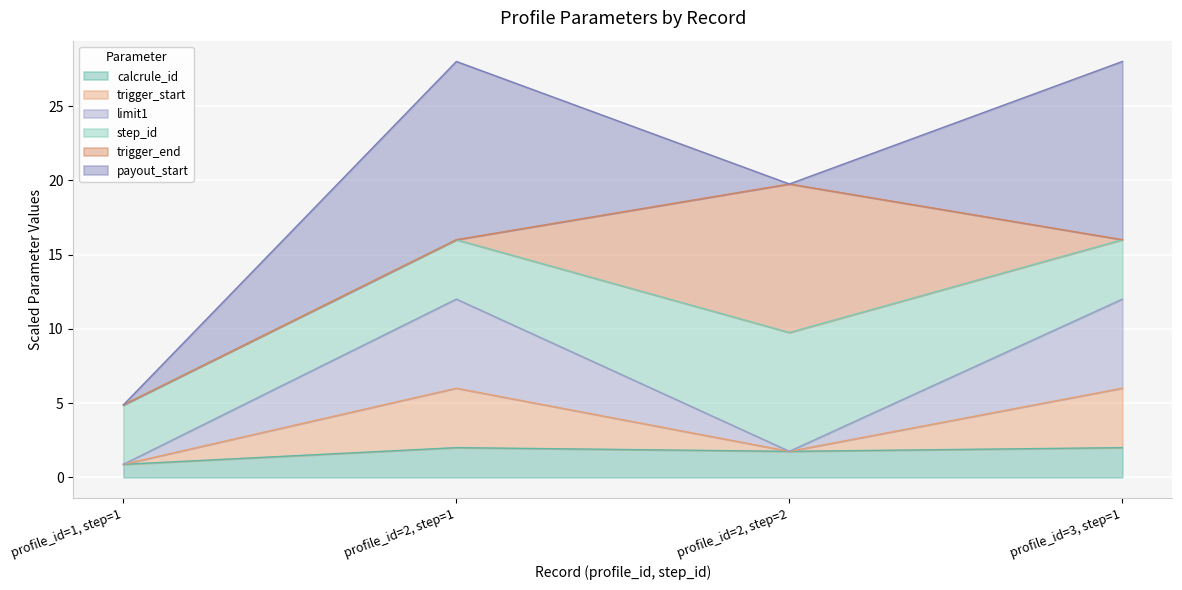

Does the chart display data point markers on the line(s)?

No